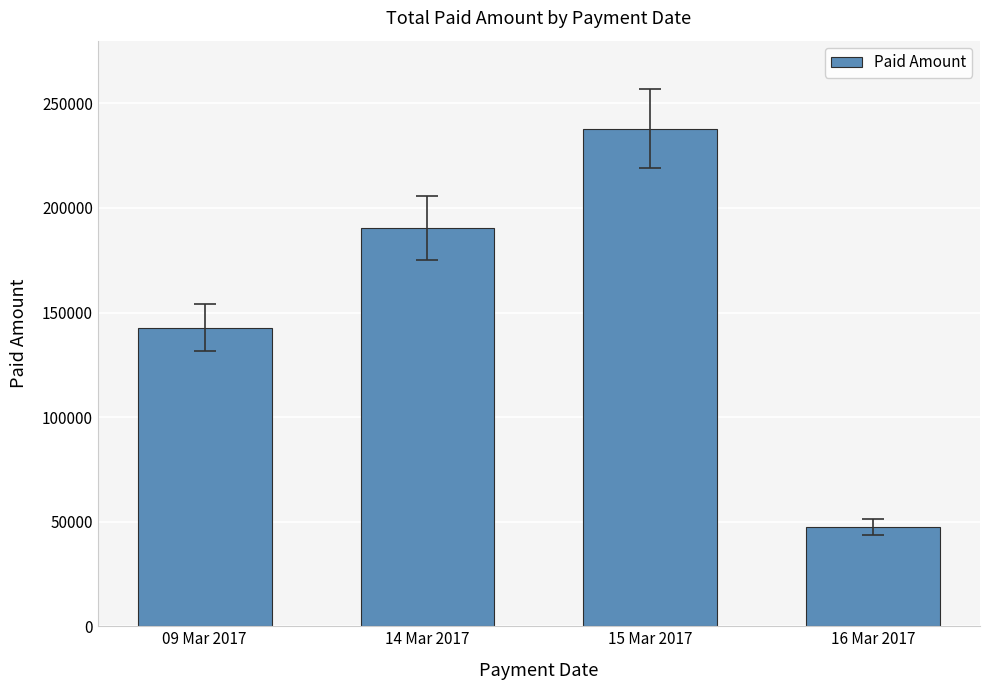

Between 09 Mar 2017 and 14 Mar 2017, which is larger?

14 Mar 2017